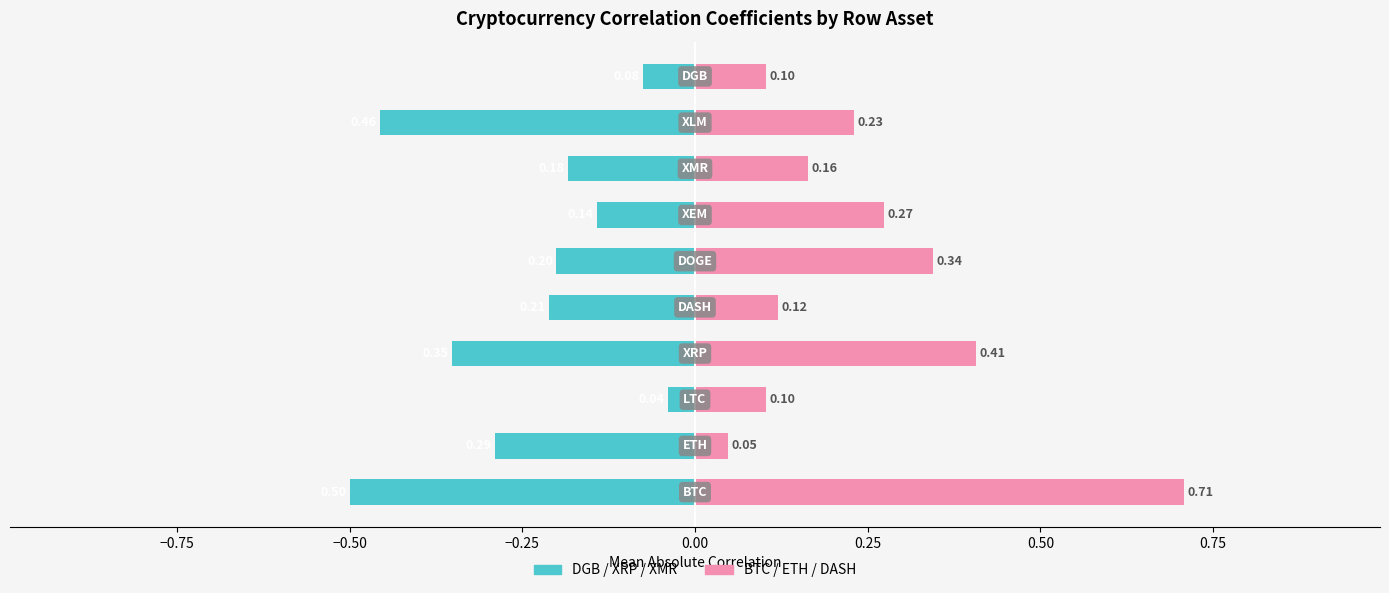

How many bars are there in each group?

2